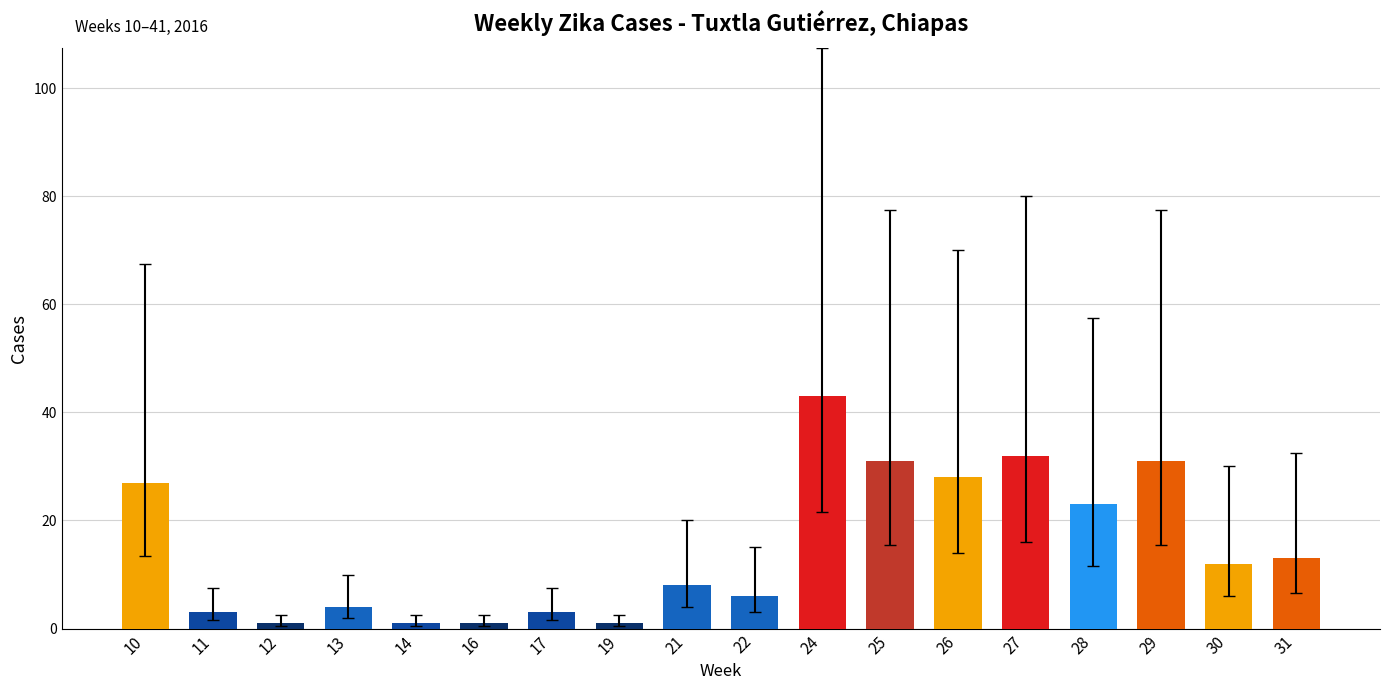

Approximately how many times larger is the value at 19 compared to 11?

0.3